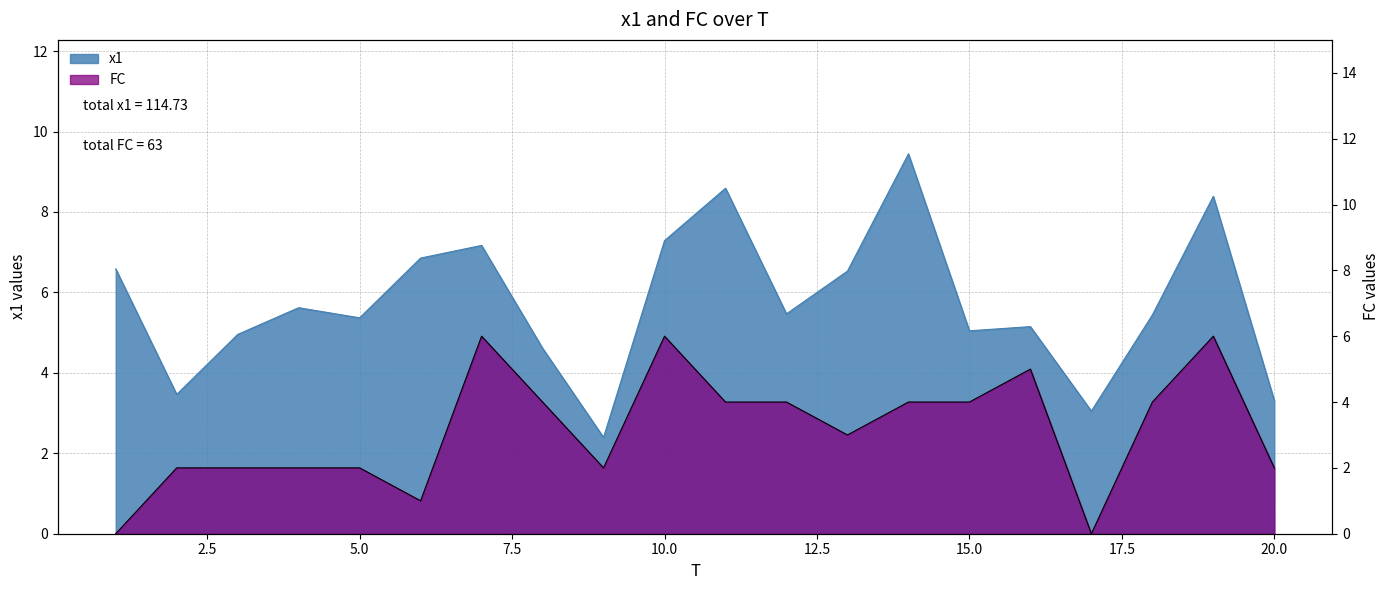

How many lines are shown in the chart?

2